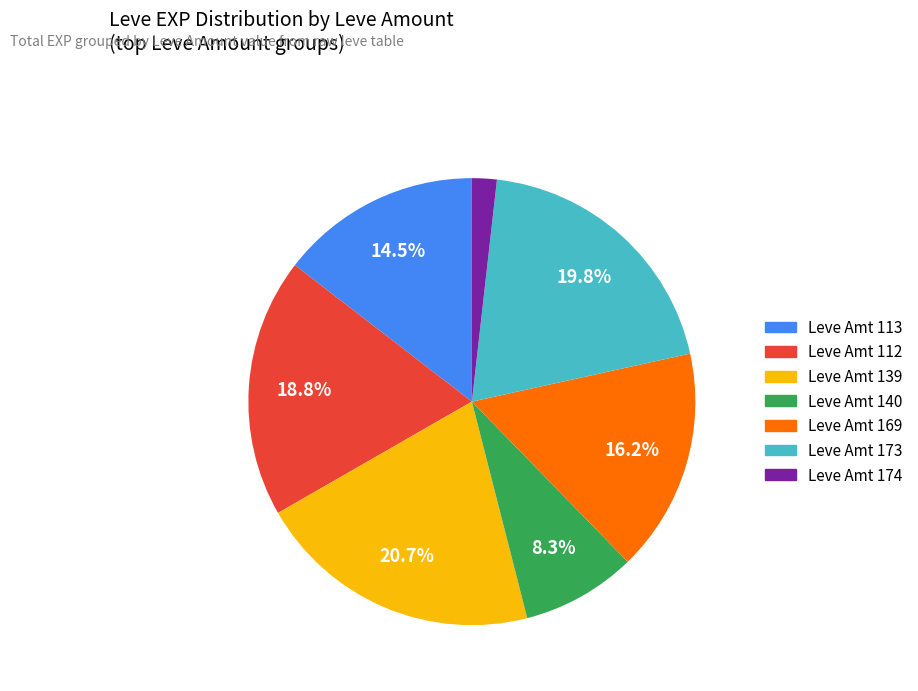

Is there a majority slice in this chart?

No